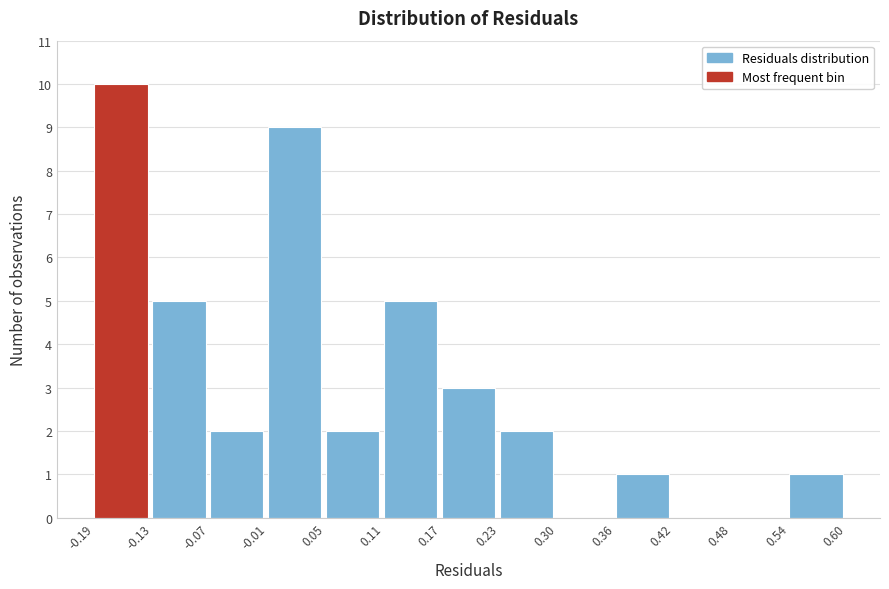

Which range on the x-axis has the tallest bar?

-0.19 to -0.13